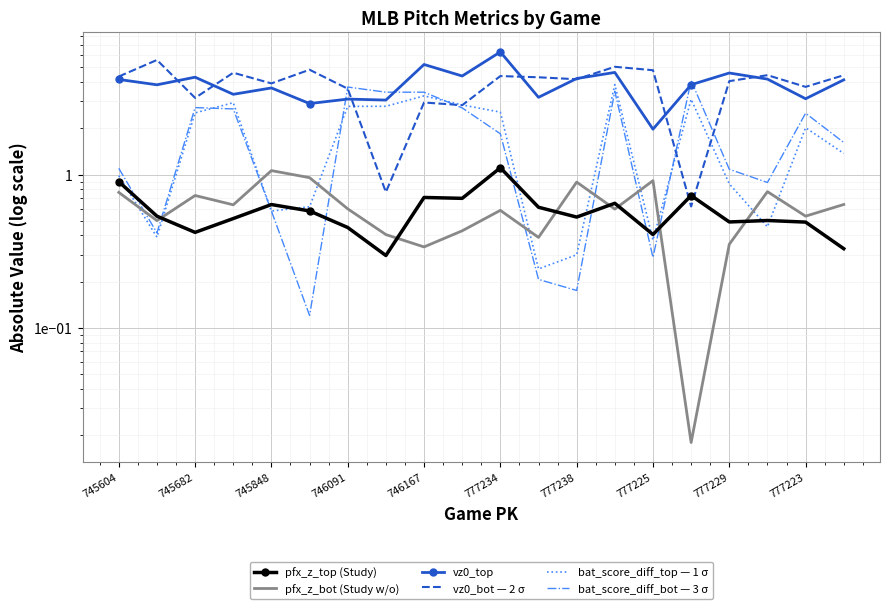

How many values in the bat_score_diff_bot — 3 σ series exceed 1?

13